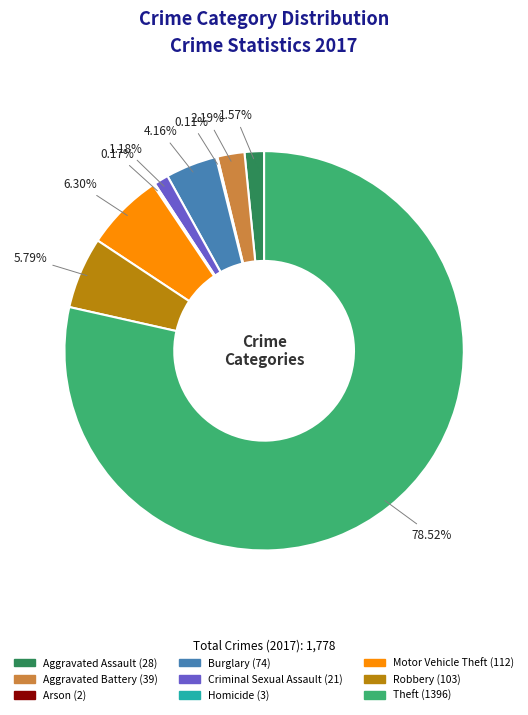

Combined, do Theft and Aggravated Battery account for over 50%?

Yes